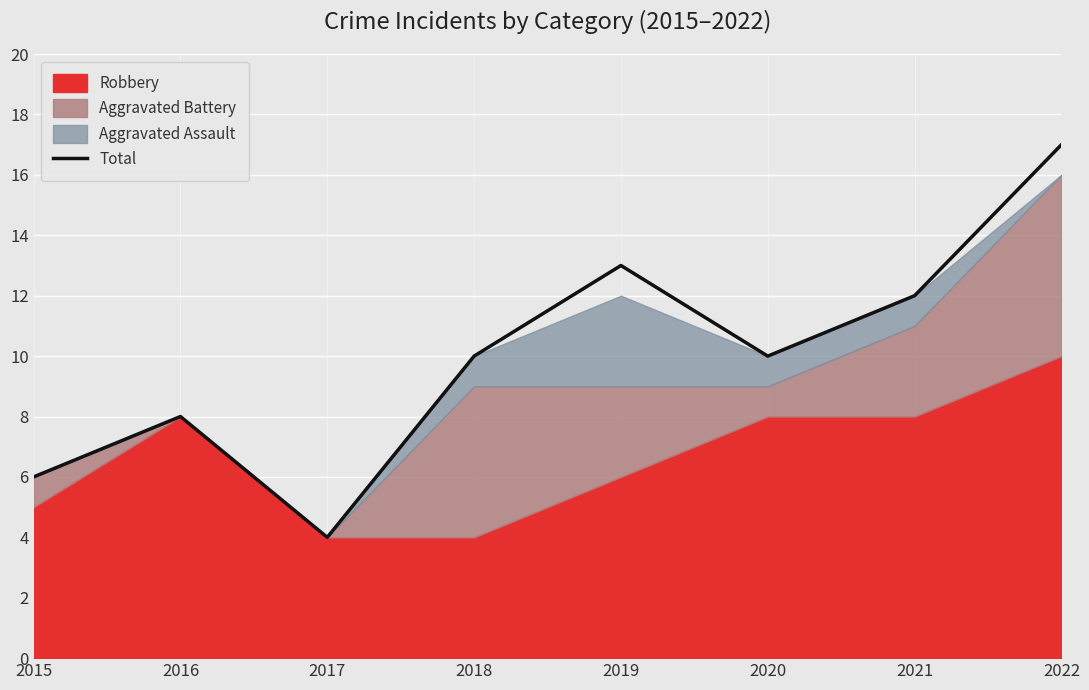

What is the value of the 1st point from the left?

6